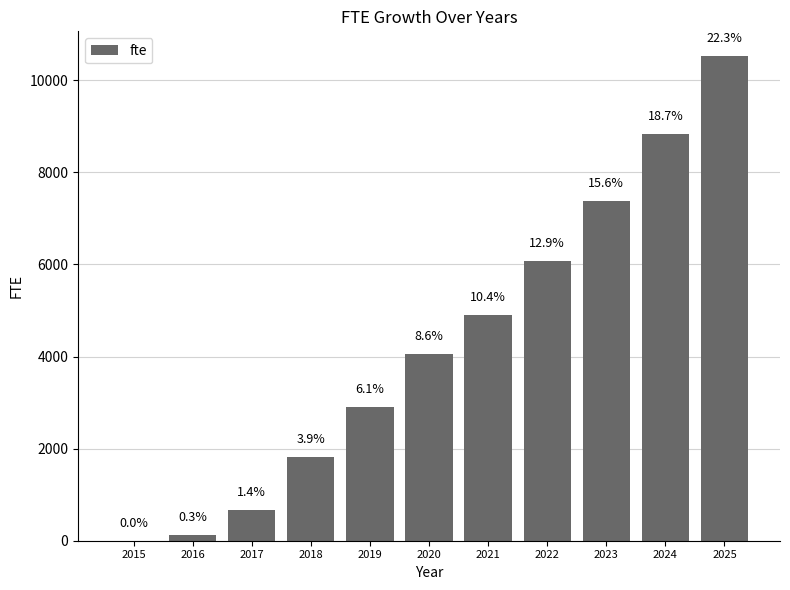

Rank the categories by value from lowest to highest.

2015, 2016, 2017, 2018, 2019, 2020, 2021, 2022, 2023, 2024, 2025